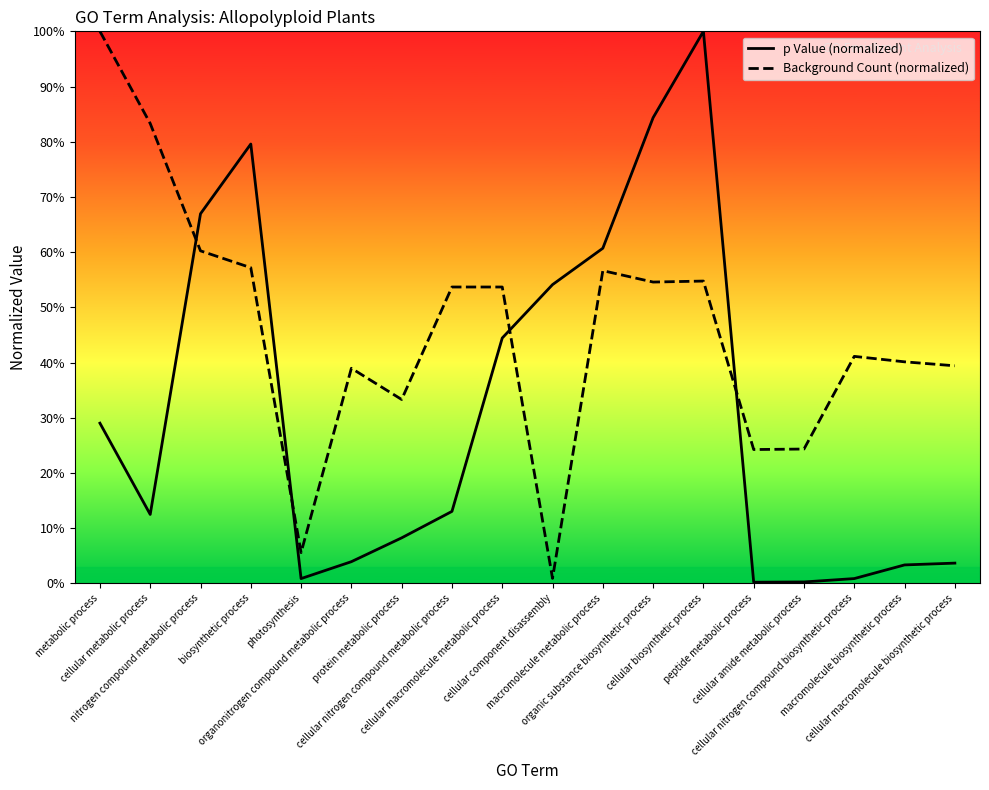

Which series has the largest total across all categories?

Background Count (normalized)